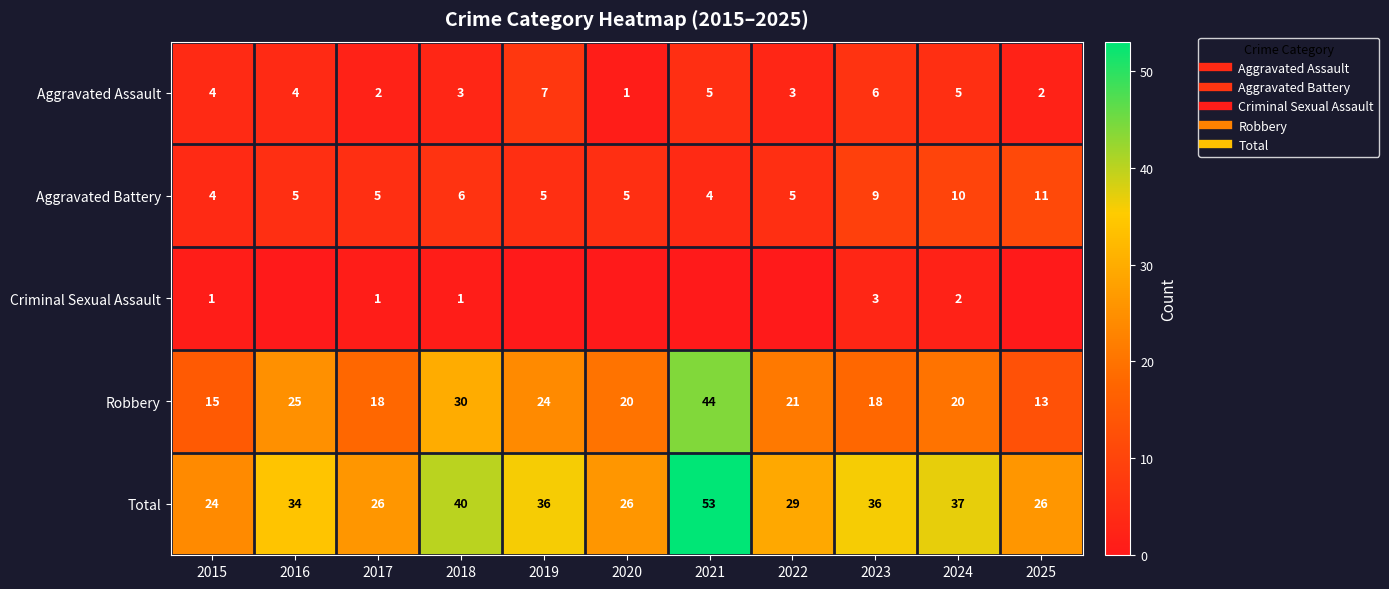

What is the average value of the Total series?

33